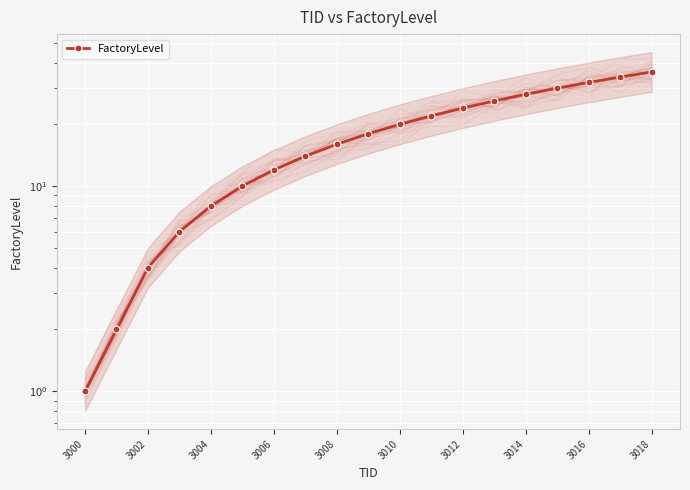

What is the greatest value displayed?

36